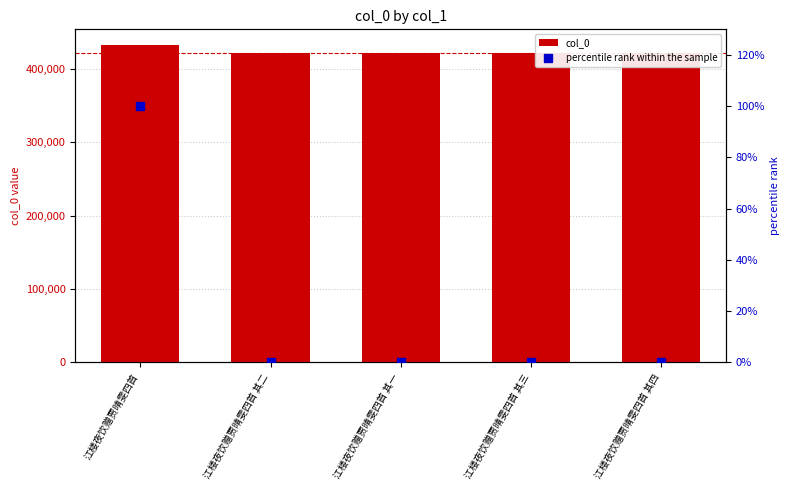

At which category is the sum across all series the highest?

江楼夜饮赠贾晴雯四首